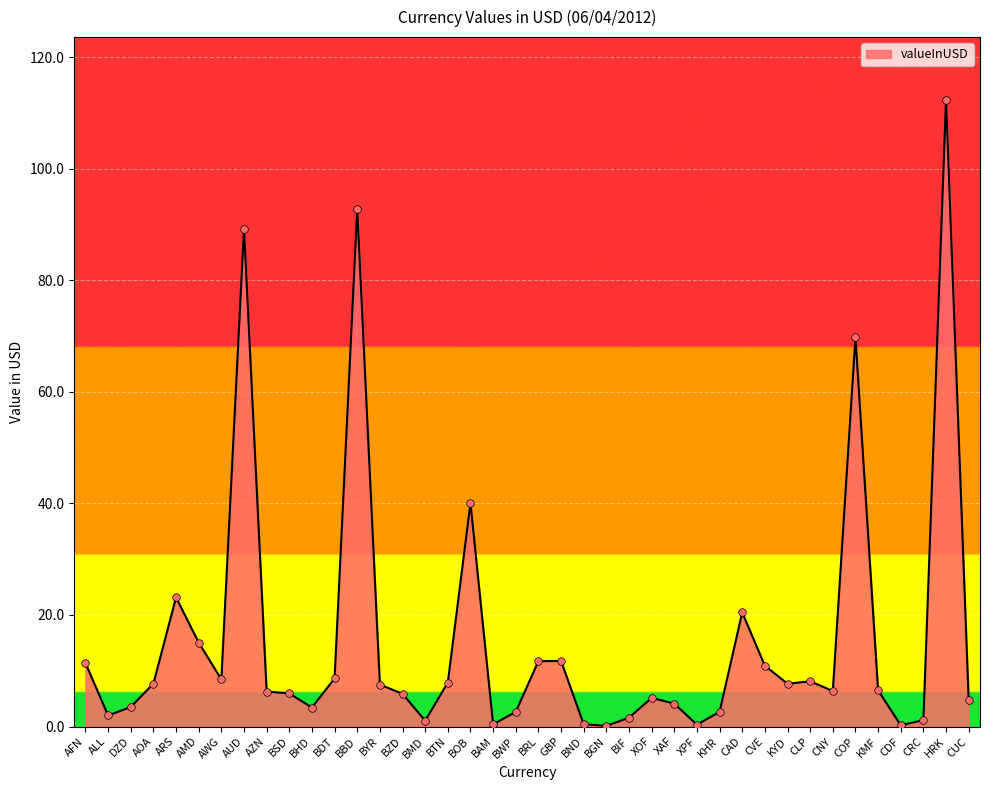

What is the change in value from DZD to BYR?

+4.0